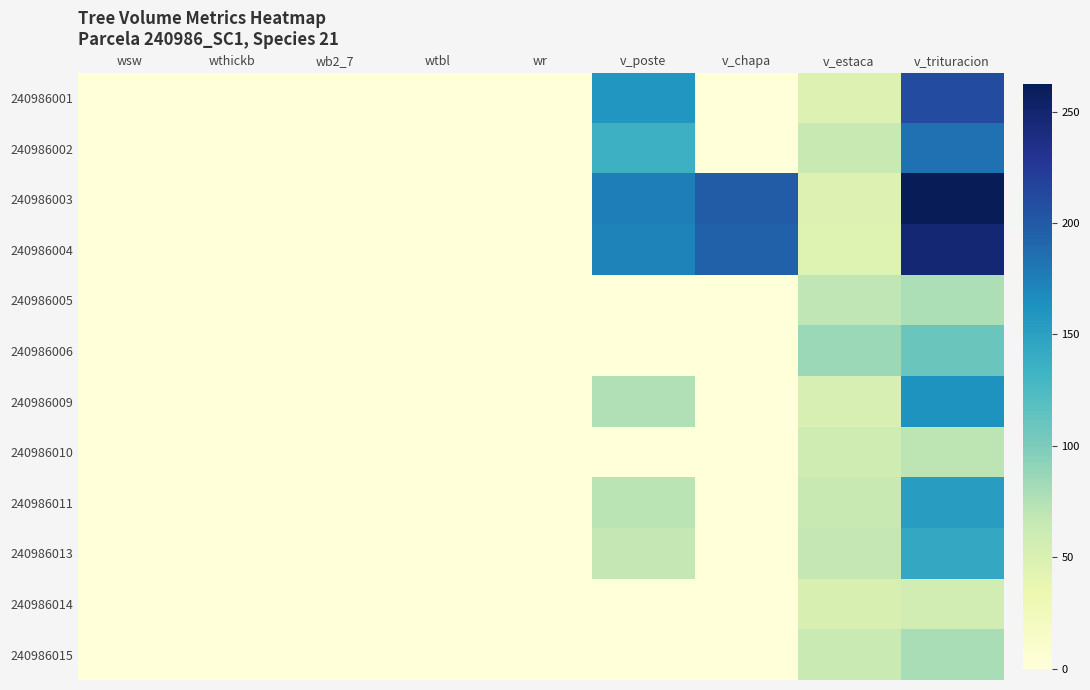

What is the total value across all series at v_chapa?

392.5